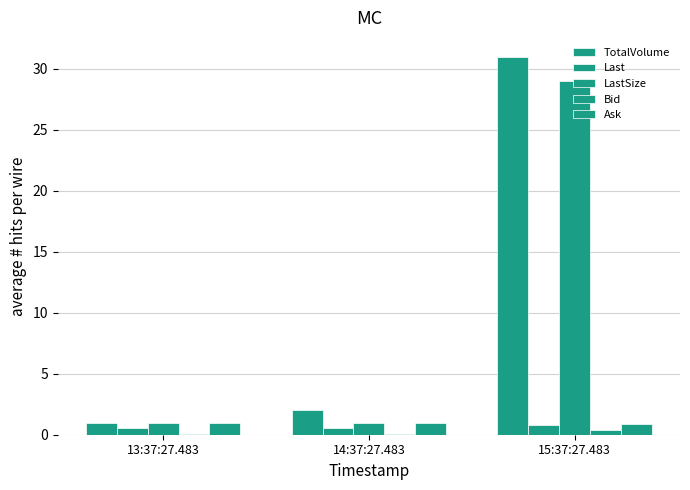

What is the approximate value of Bid at 14:37:27.483?

0.1